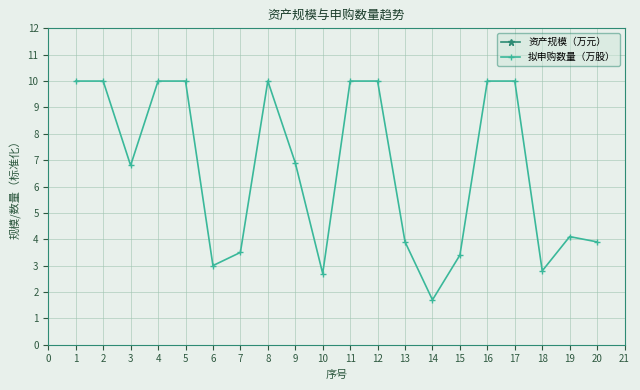

Is this an area chart (filled region under the line)?

No